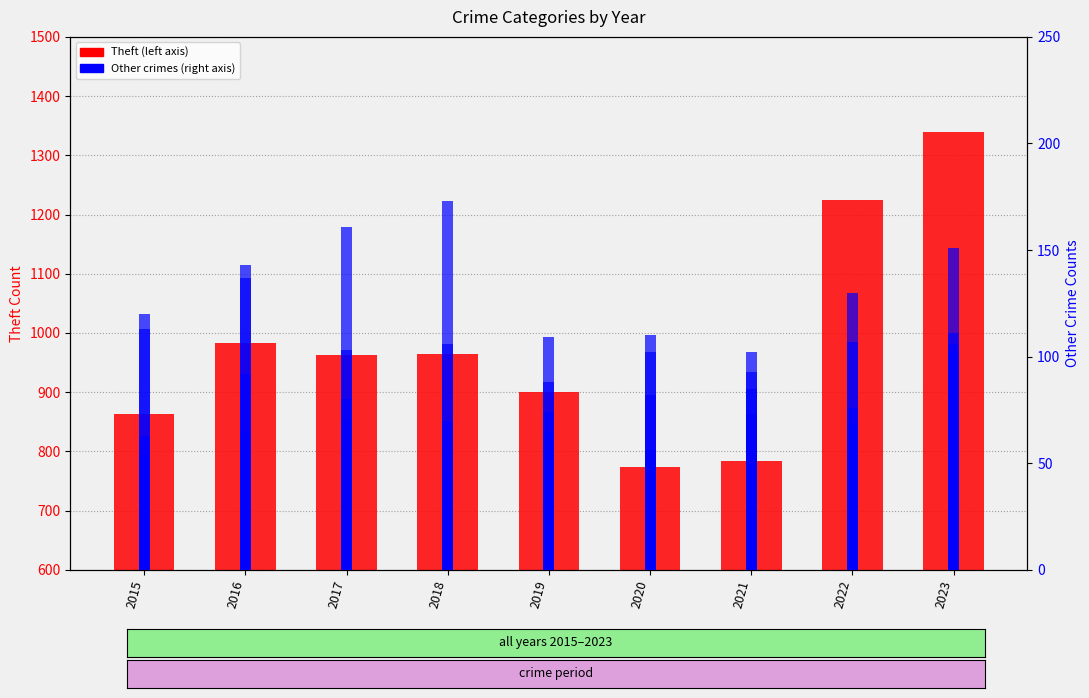

Which series changed the most between 2017 and 2019?

Theft